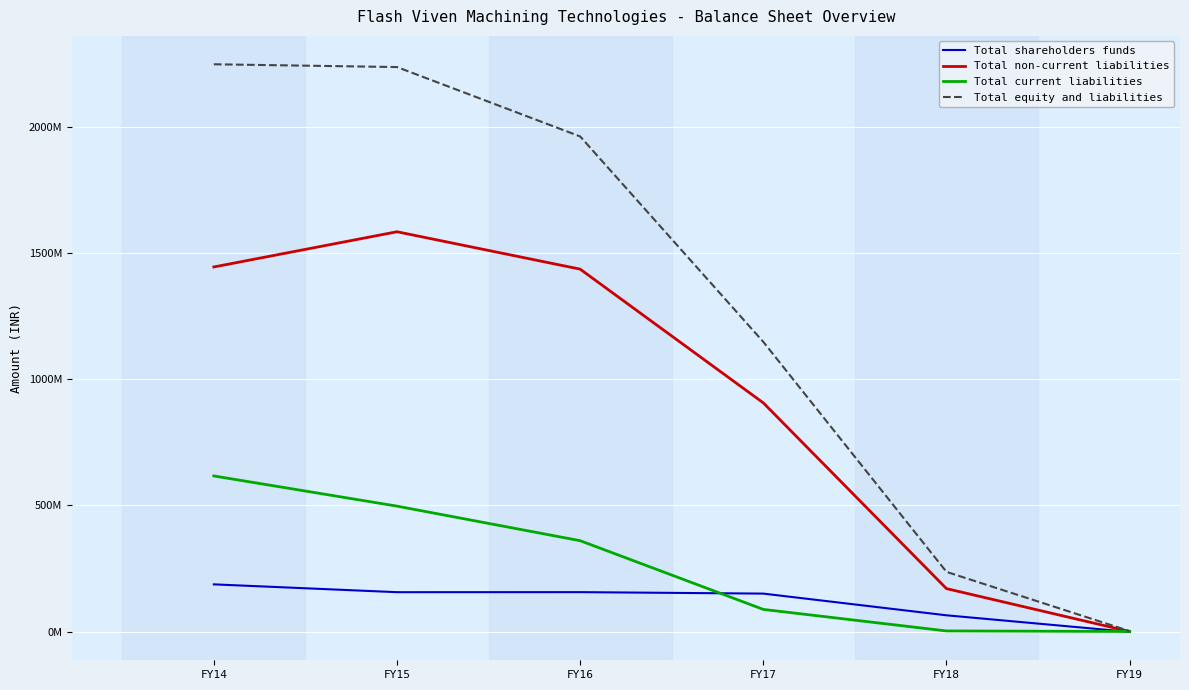

Which series has the largest total across all categories?

Total equity and liabilities